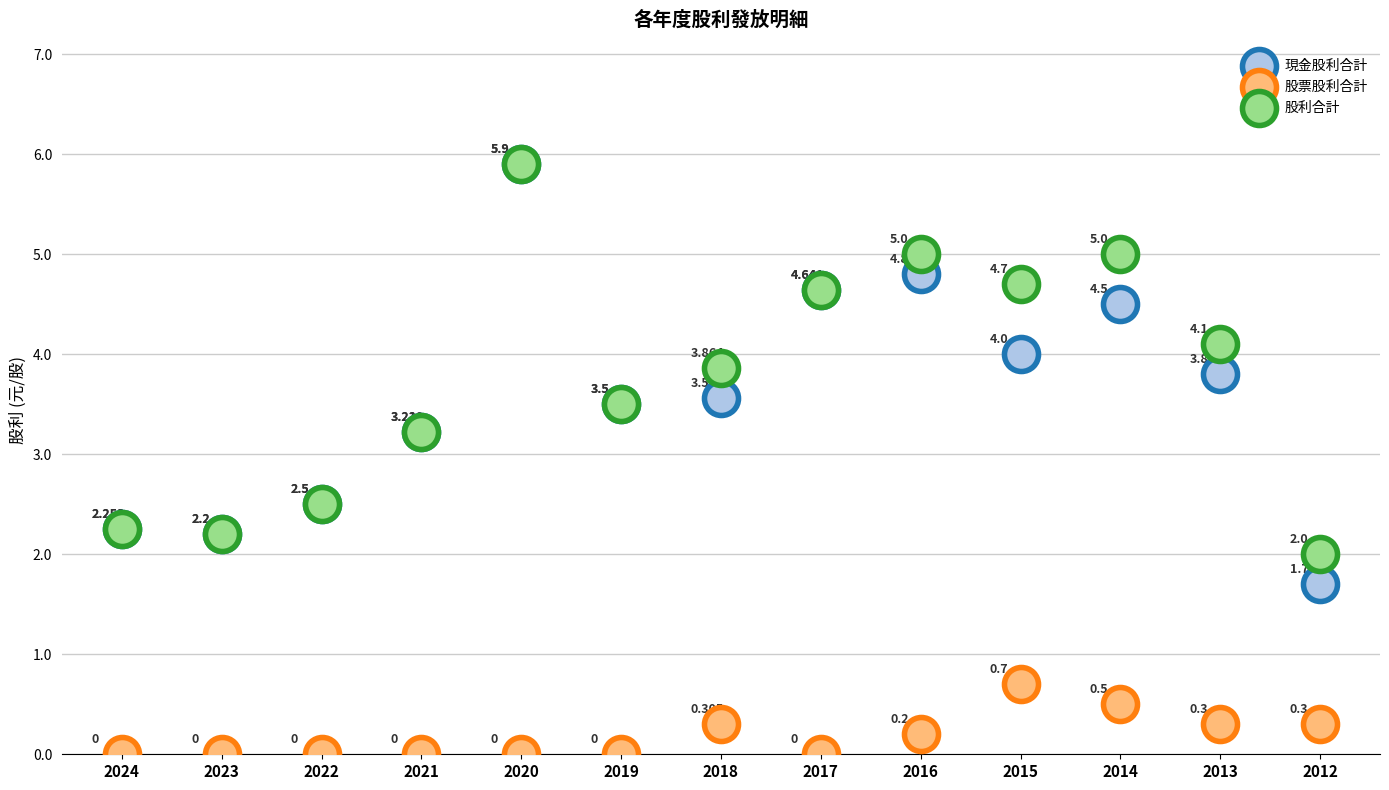

Which series has the largest Y range (max minus min)?

現金股利合計